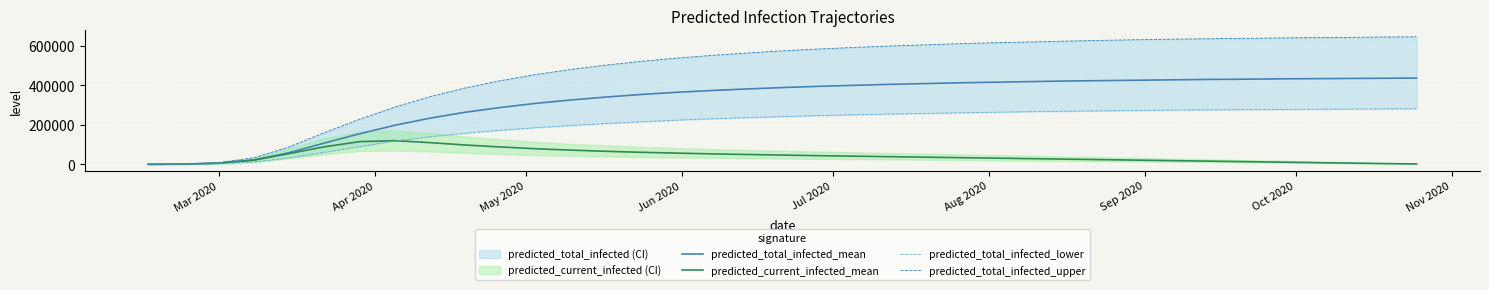

What is the highest value of the predicted_current_infected_mean series?

120000